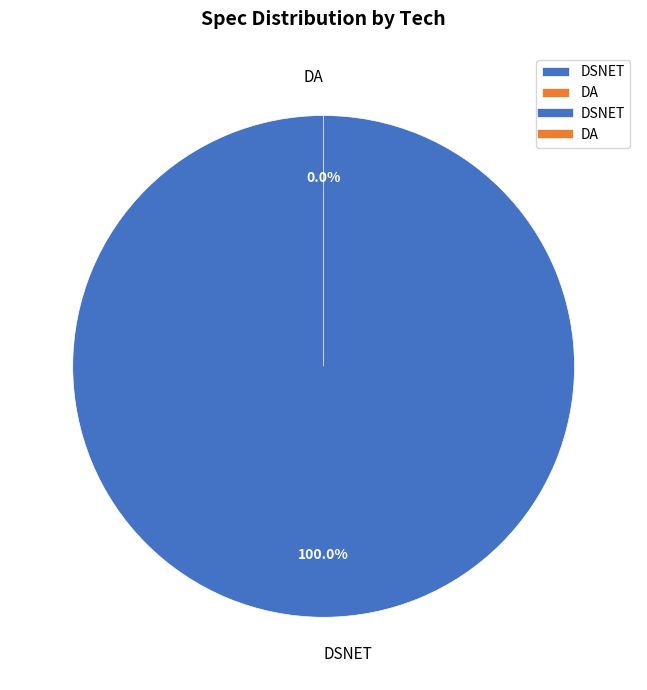

What is the smallest slice in the pie chart?

DA